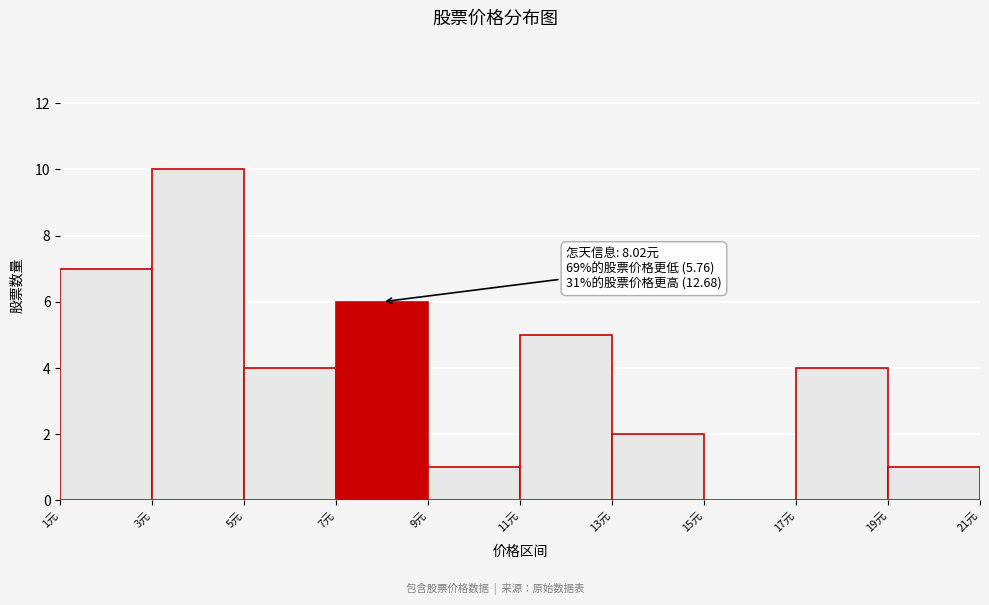

Which range on the x-axis has the tallest bar?

3 to 5